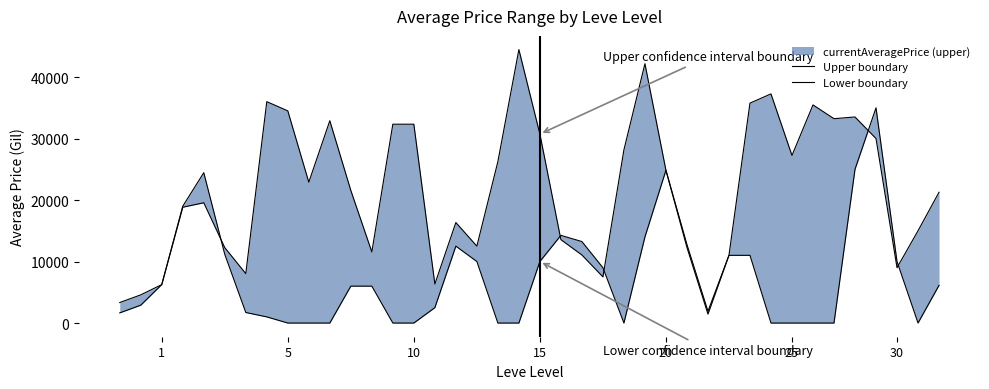

The Lower boundary series shows -20014.1 at 38. True or false?

False